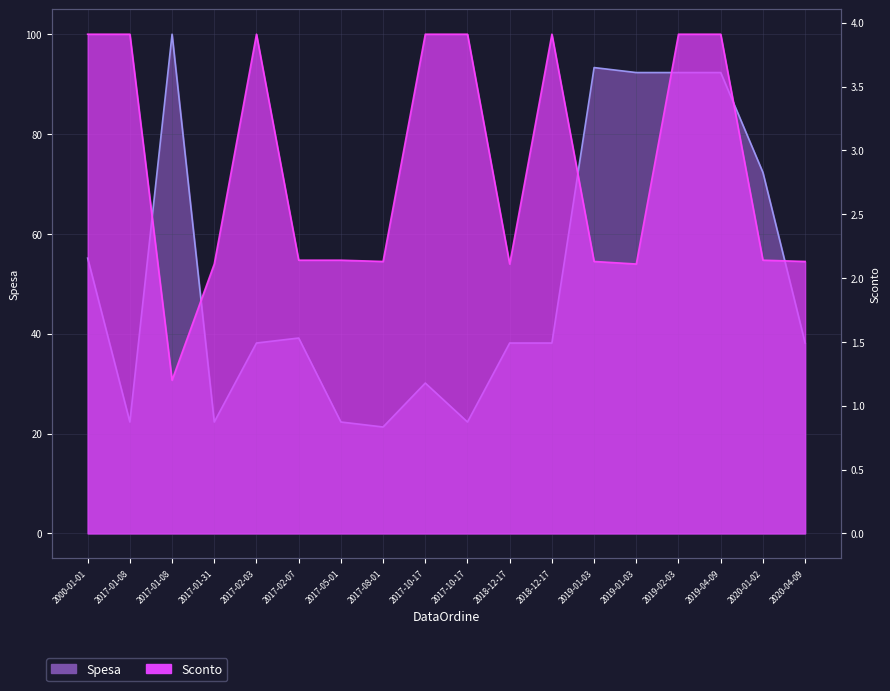

At which category does Spesa reach its first local peak?

2017-01-08